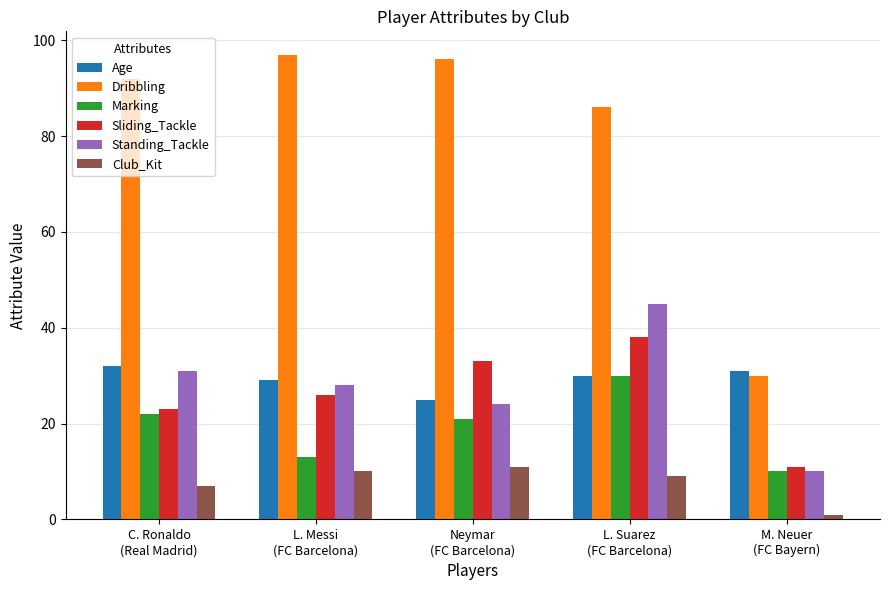

How many data points in Dribbling are less than 92?

2